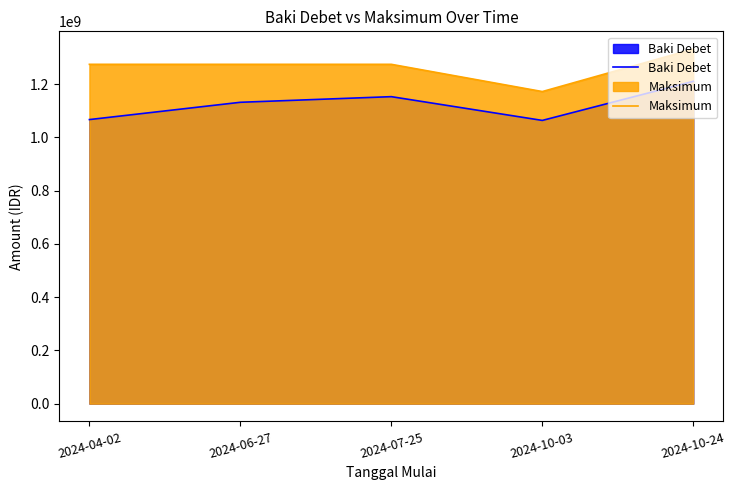

What are all the series names shown in the legend?

Baki Debet, Maksimum